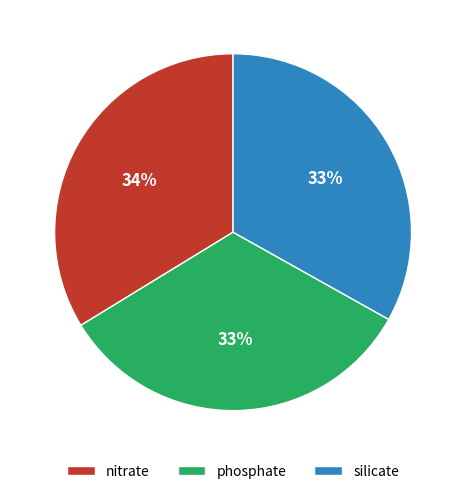

Do silicate and phosphate together represent more than half of the pie?

Yes